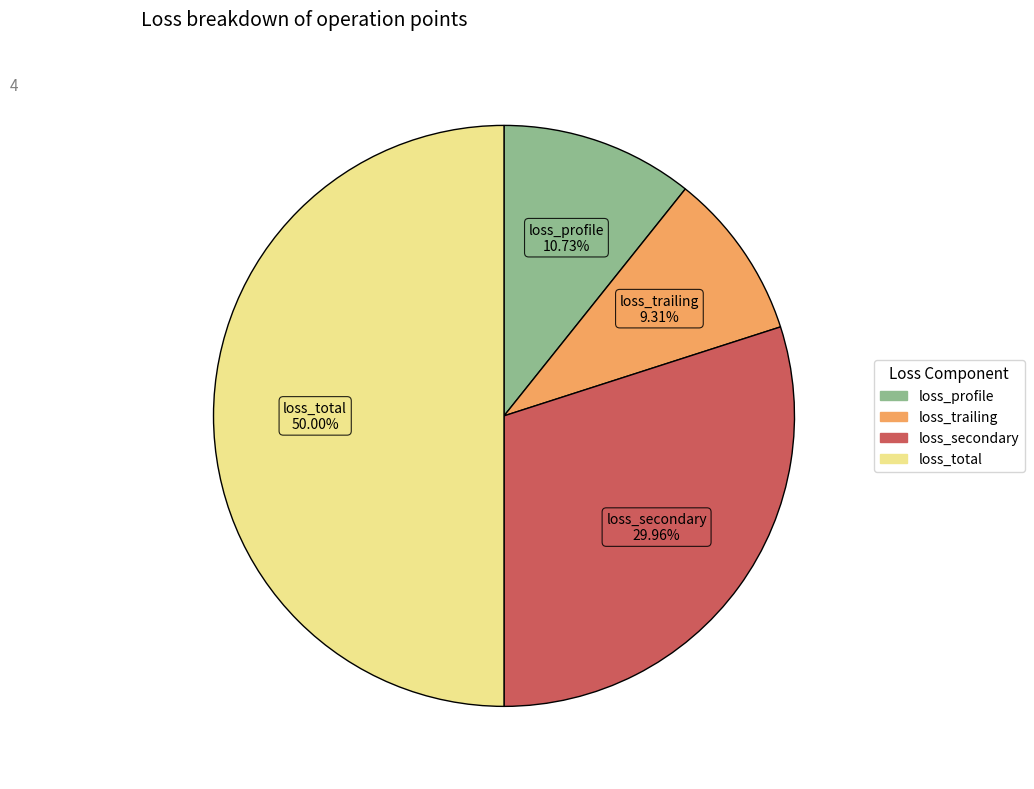

Count the number of slices in the pie.

4